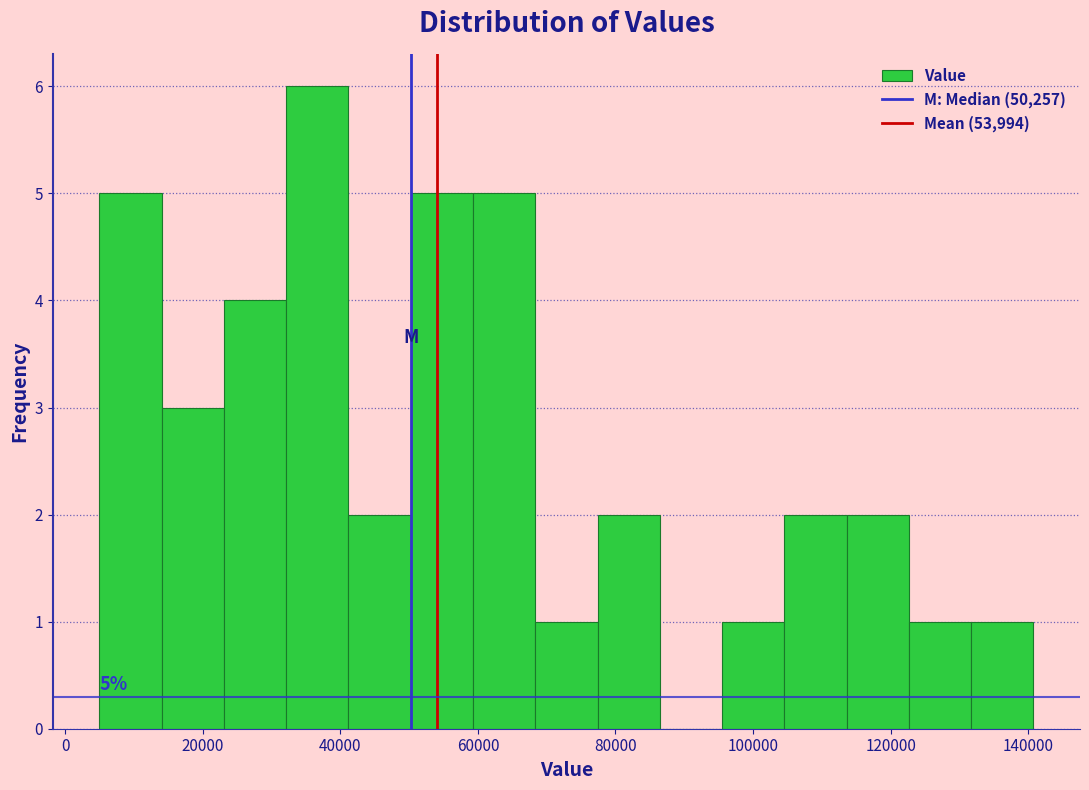

Which range on the x-axis has the tallest bar?

32000 to 42000